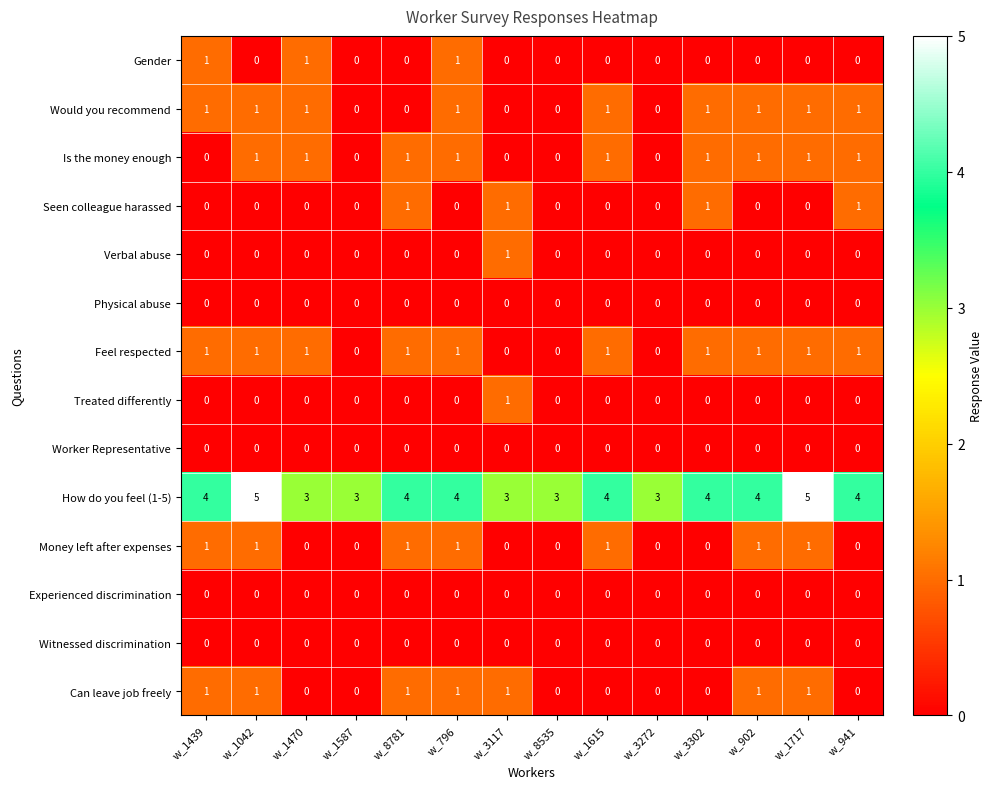

What is the maximum value shown in the chart?

5